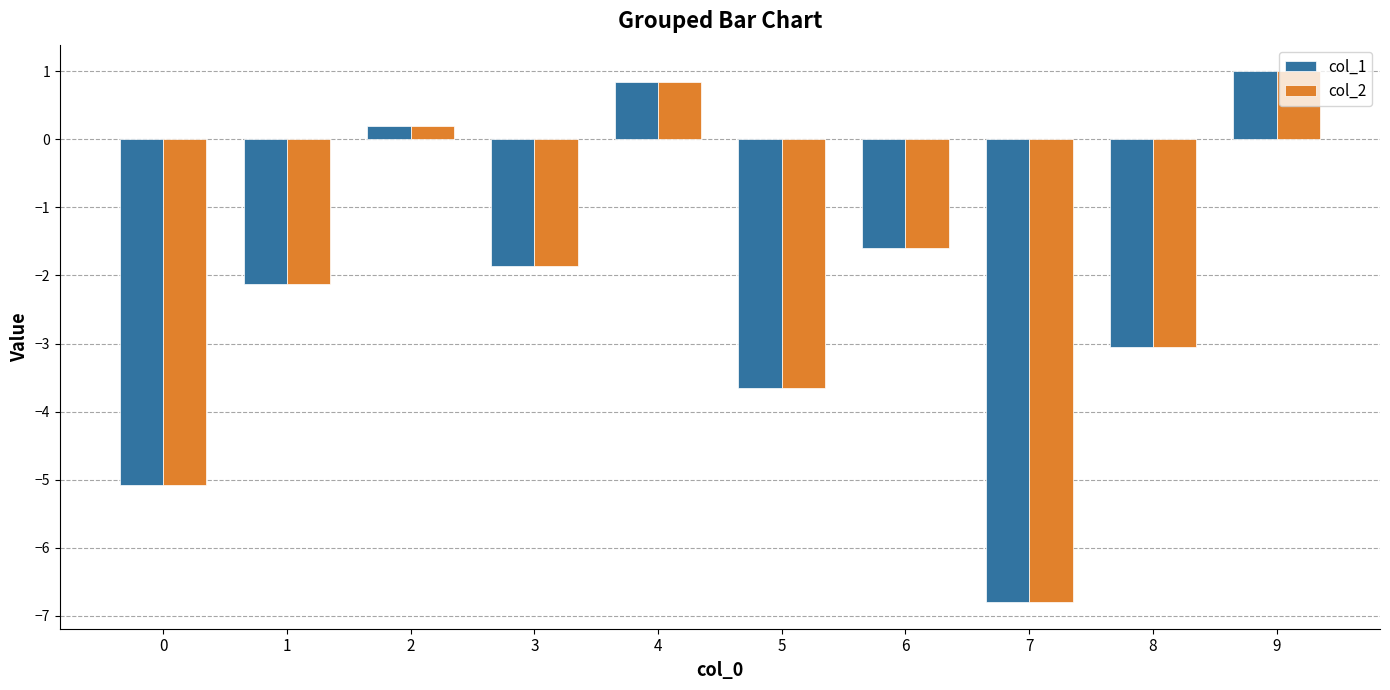

The value of col_1 at 2 is 0.2. True or false?

True